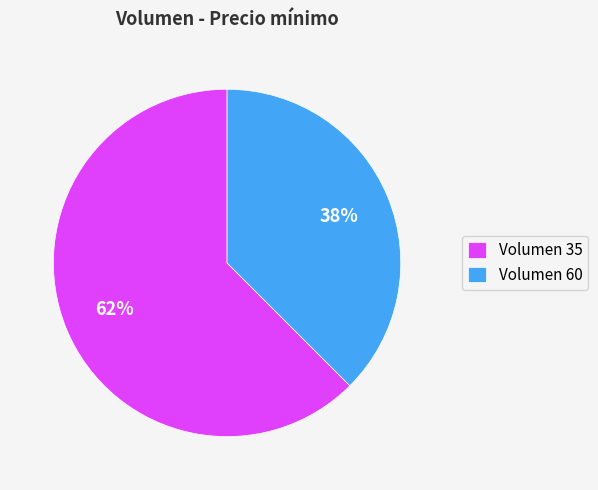

The Volumen 35 slice represents 73% of the pie. True or false?

False